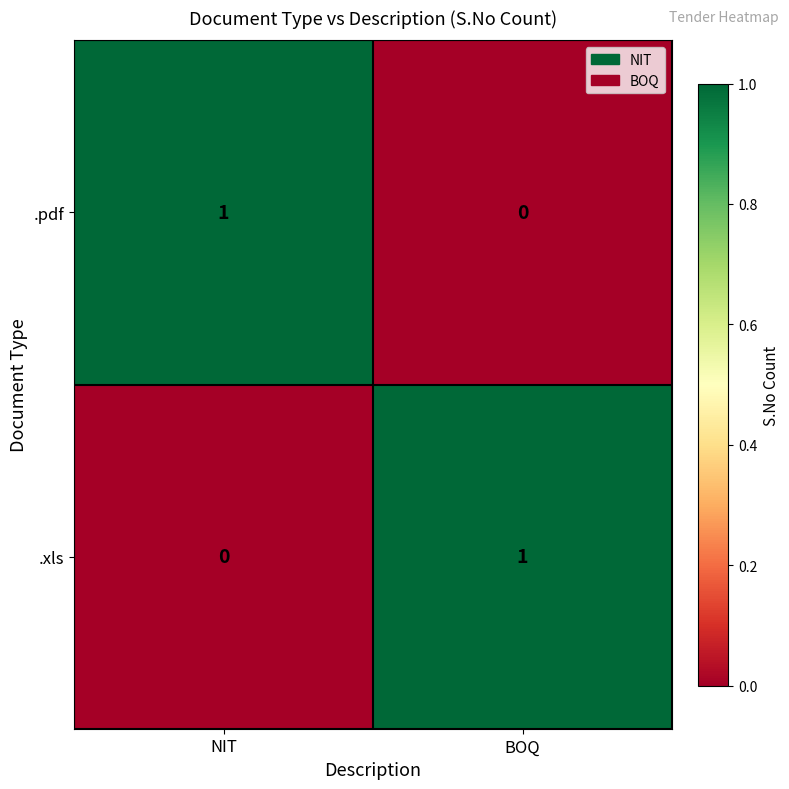

List the labels in order of .pdf value, largest first.

NIT, BOQ